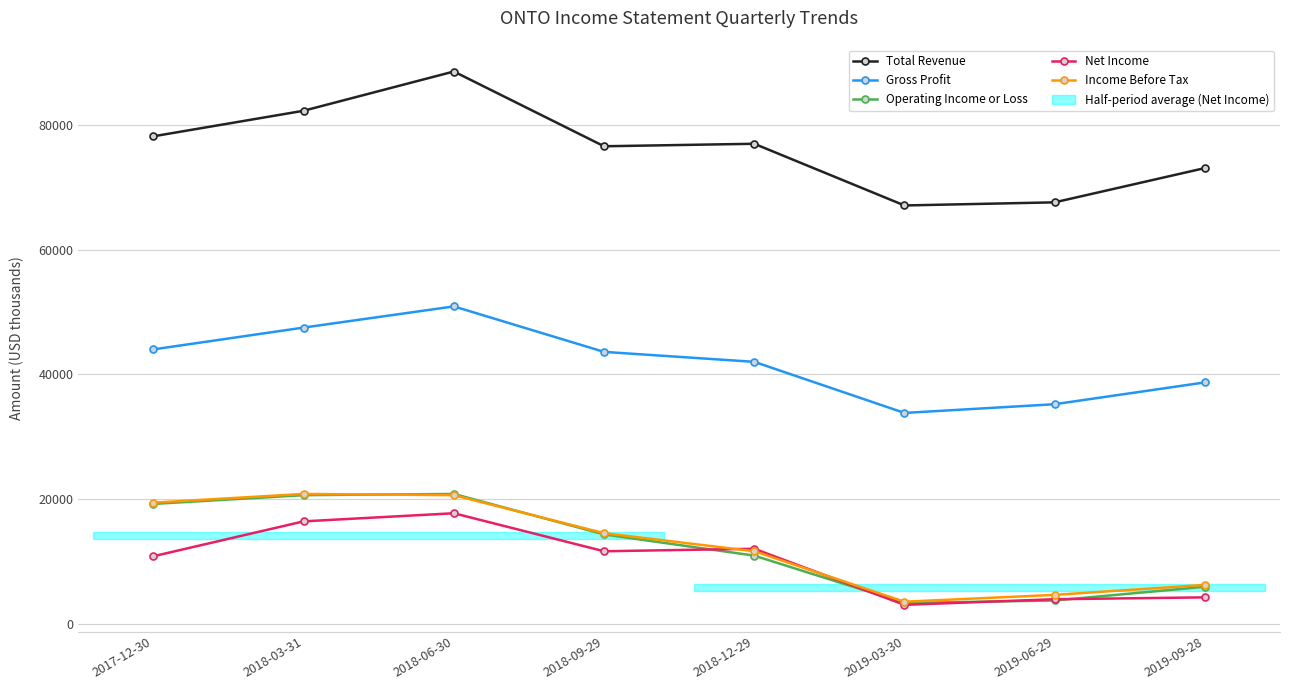

How many lines are shown in the chart?

5